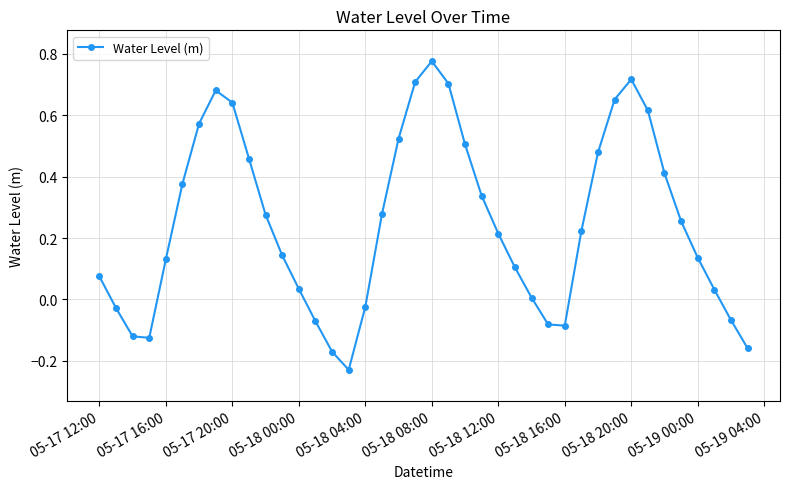

What is the difference between the maximum and second lowest values?

0.9